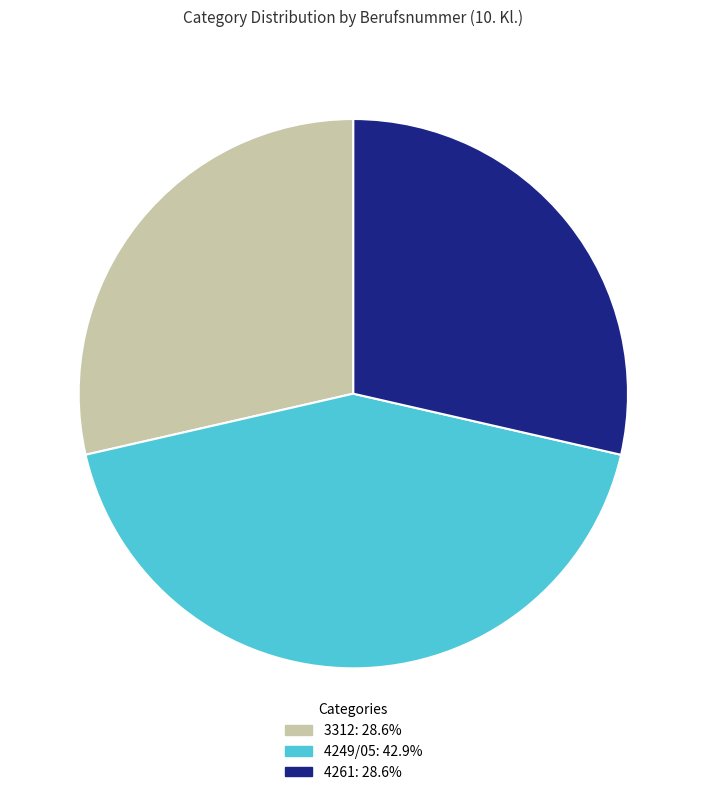

What is the largest slice in the pie chart?

4249/05